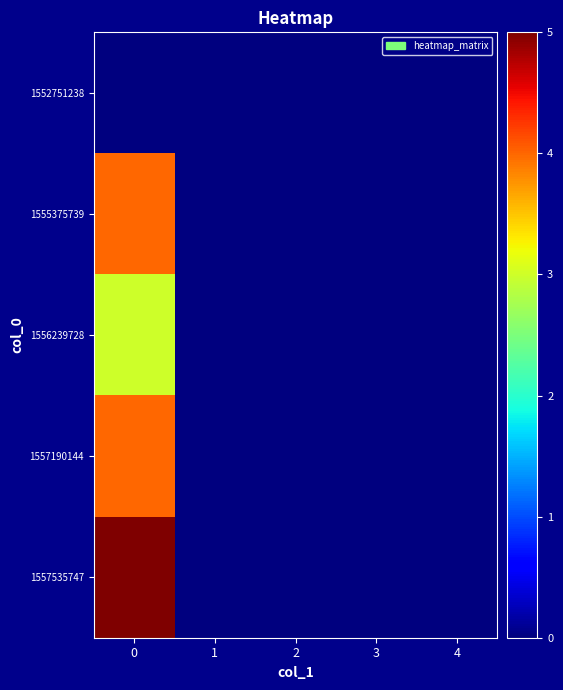

Which series has the largest range (max minus min)?

1557535747